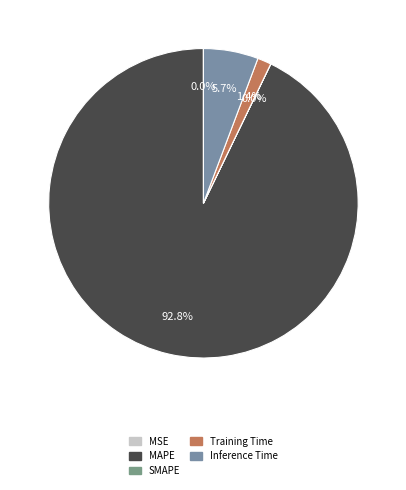

Which has a higher value, Inference Time or SMAPE?

Inference Time